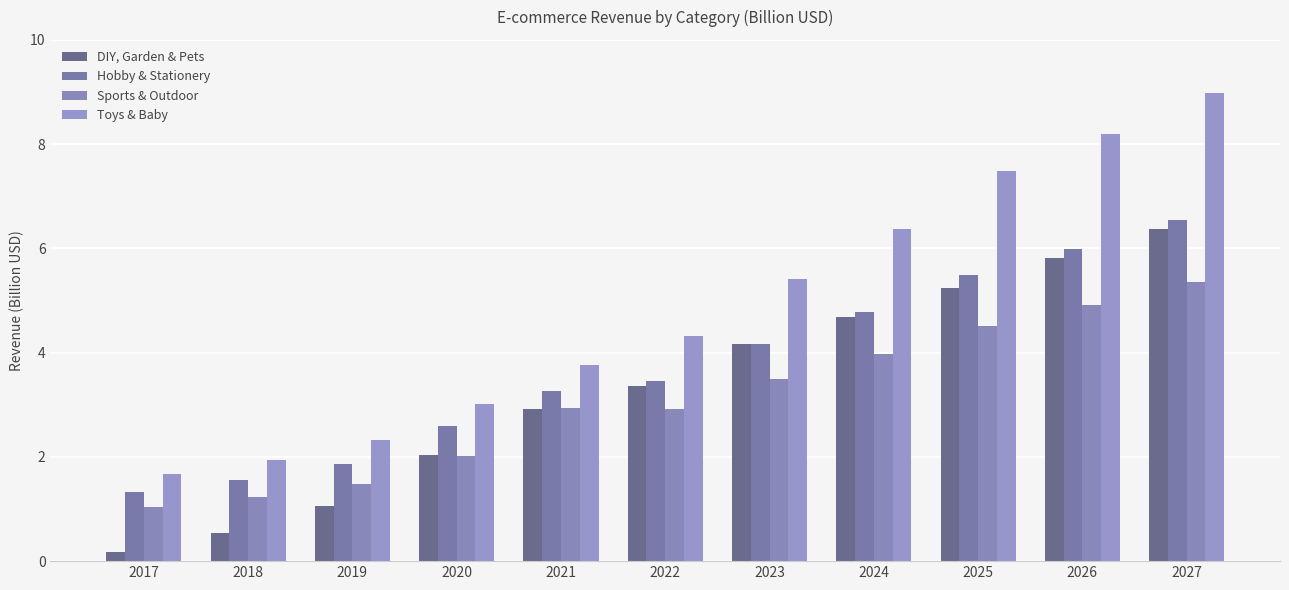

The Toys & Baby series shows 2.3 at 2019. True or false?

True